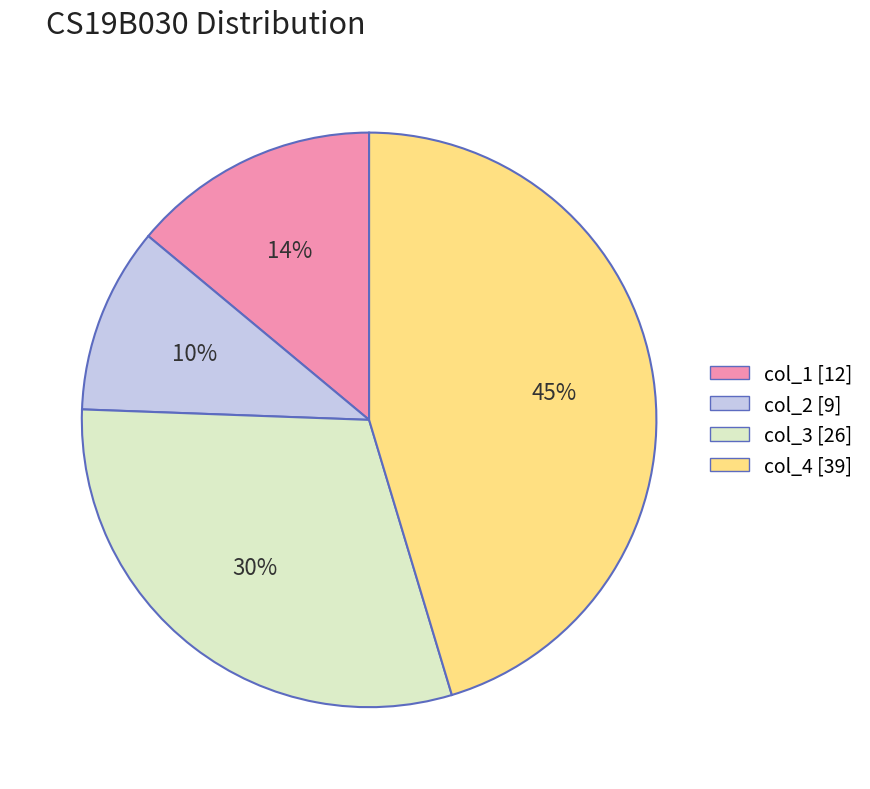

To the nearest percent, what percentage of the pie is col_3?

30%